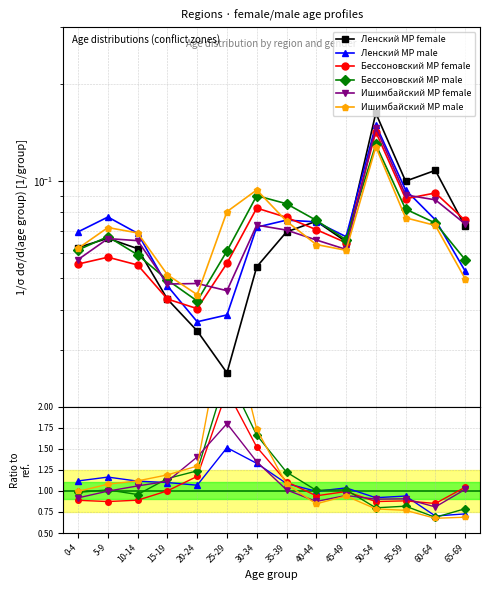

Which has a higher value, 40-44 or 0-4?

40-44